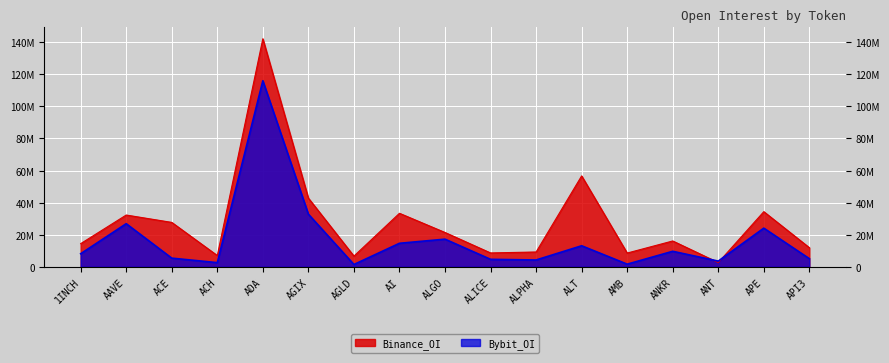

What is the spread (max minus min) of values at ALICE?

3979222